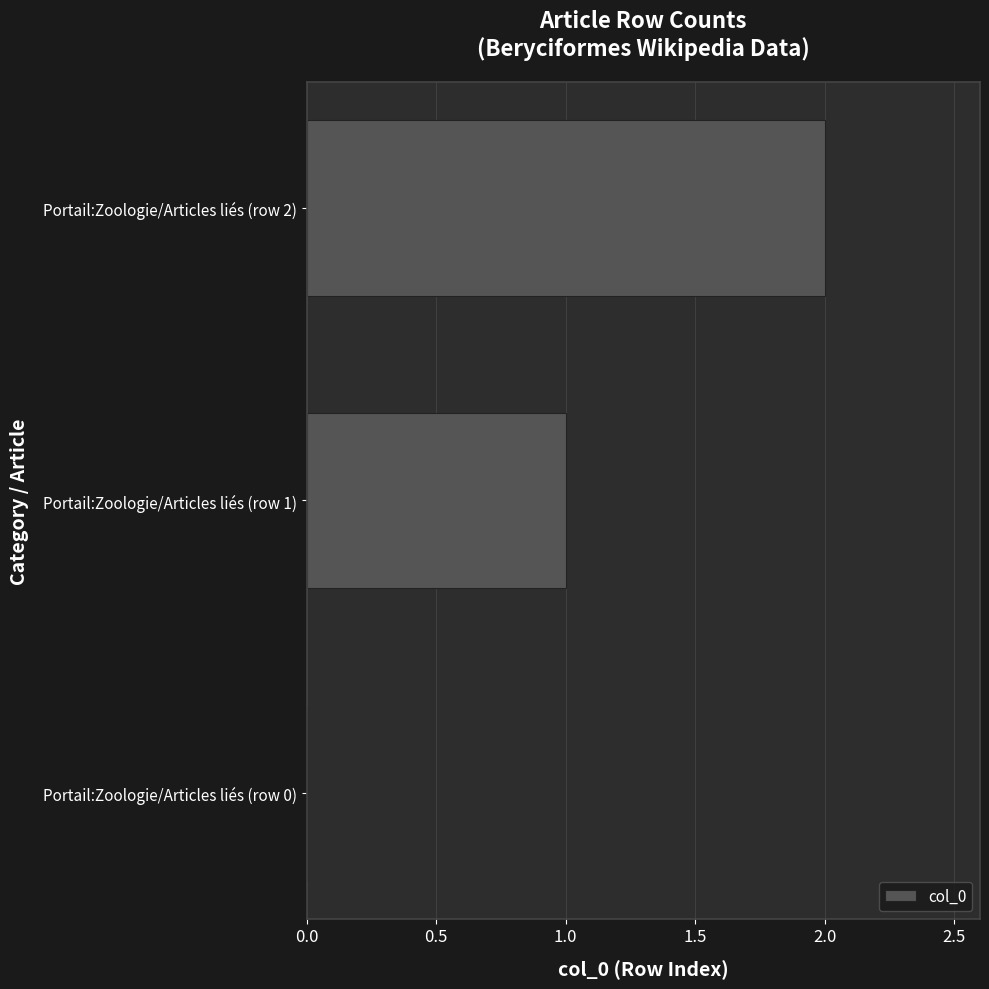

Which label corresponds to the largest value in the chart?

Portail:Zoologie/Articles liés (row 2)